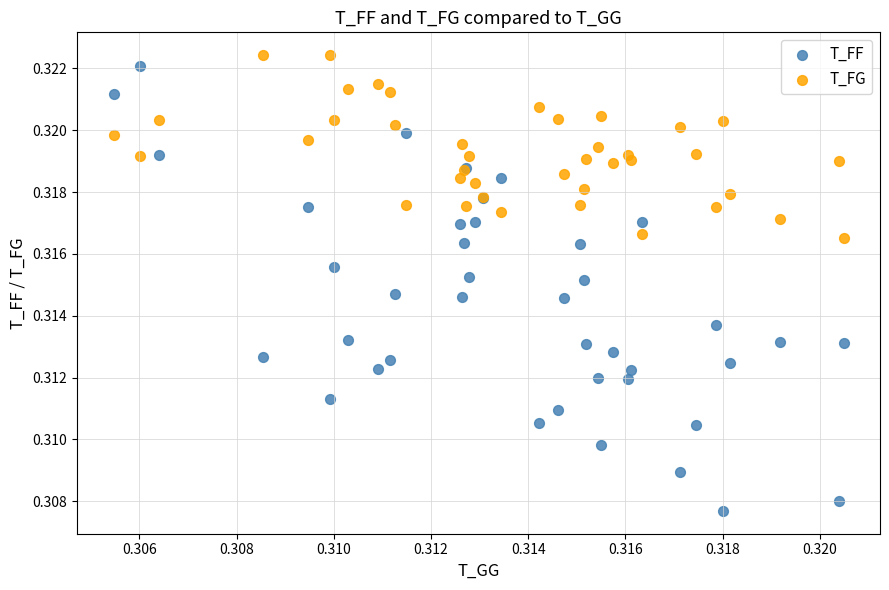

What are all the series names shown in the legend?

T_FF, T_FG